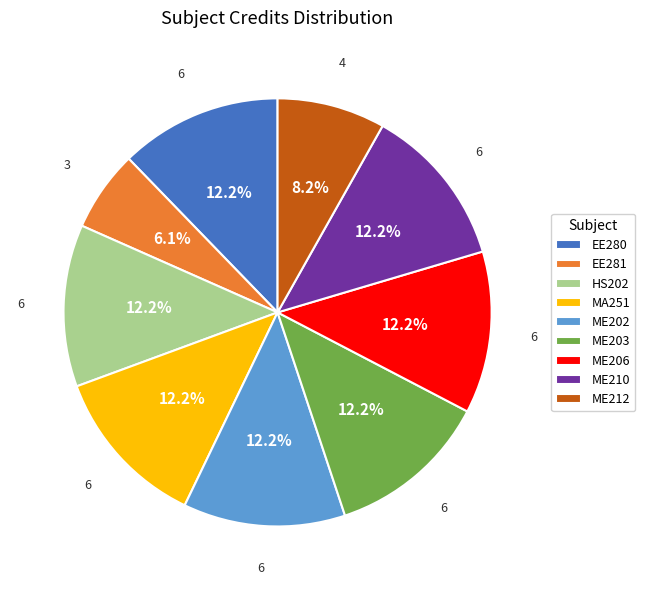

Is HS202 the majority of the pie?

No